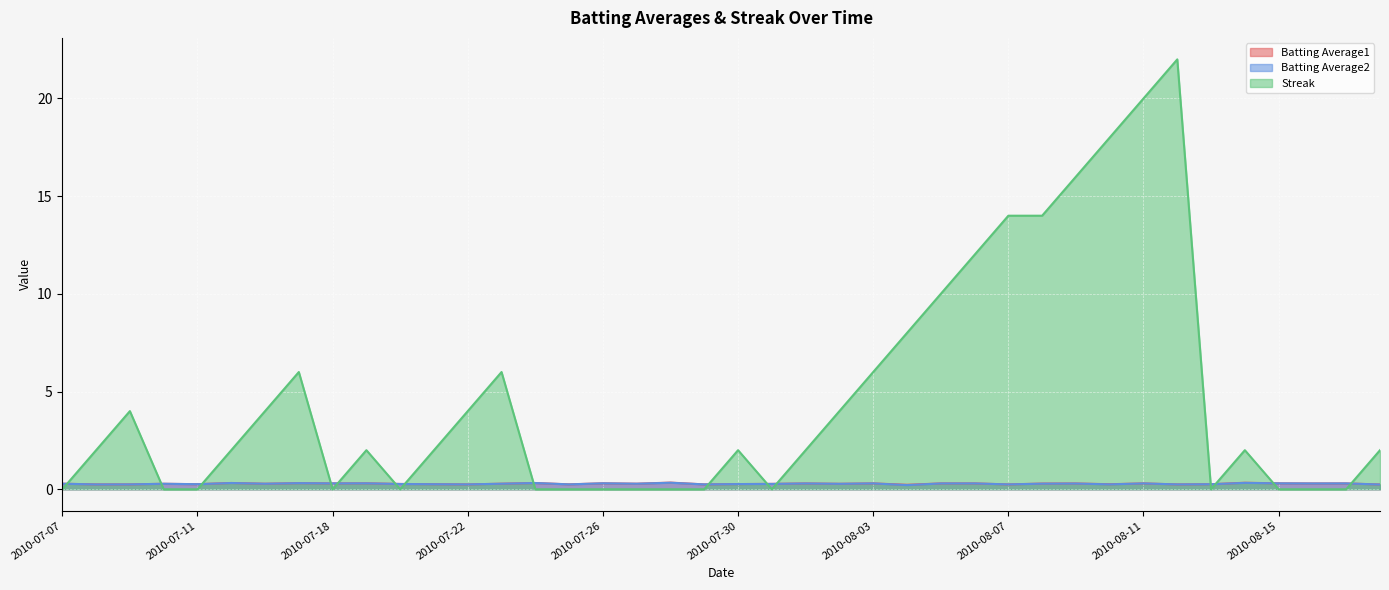

At which category does the chart reach its minimum across all series?

2010-07-07